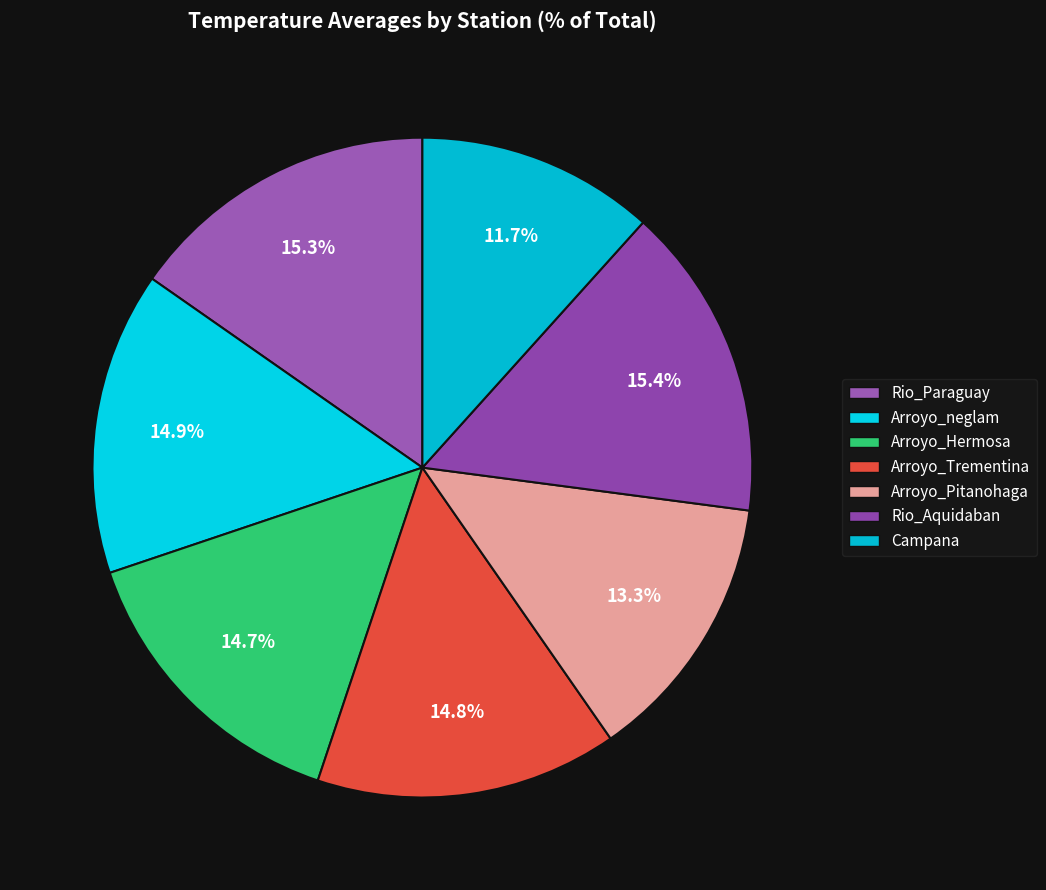

Is there a majority slice in this chart?

No